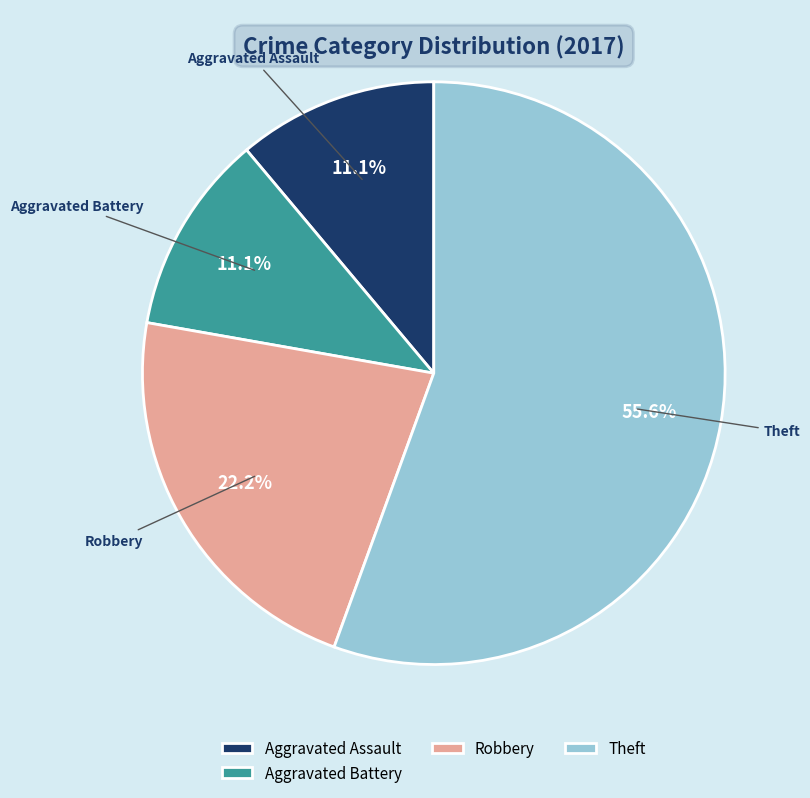

How many segments does this pie chart have?

4